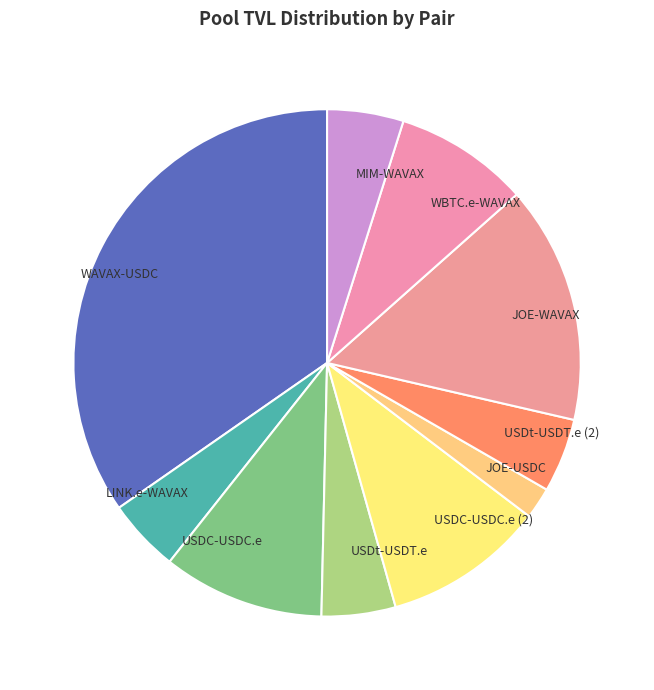

Does WBTC.e-WAVAX represent more than half of the total?

No